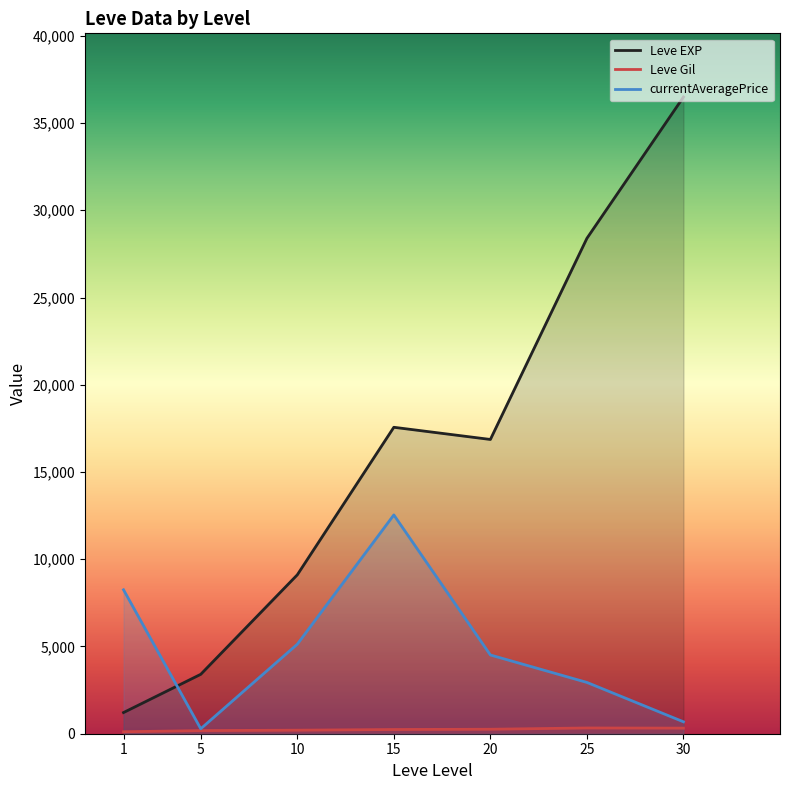

Is it true that Leve Gil equals 85.0 at 5?

False